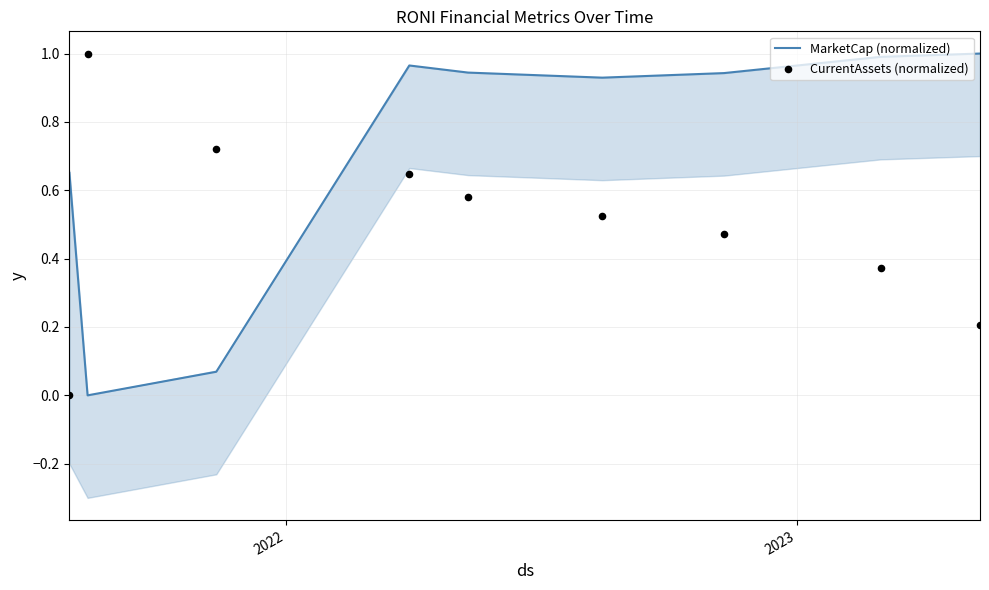

Which series contains the highest Y value?

MarketCap (normalized)